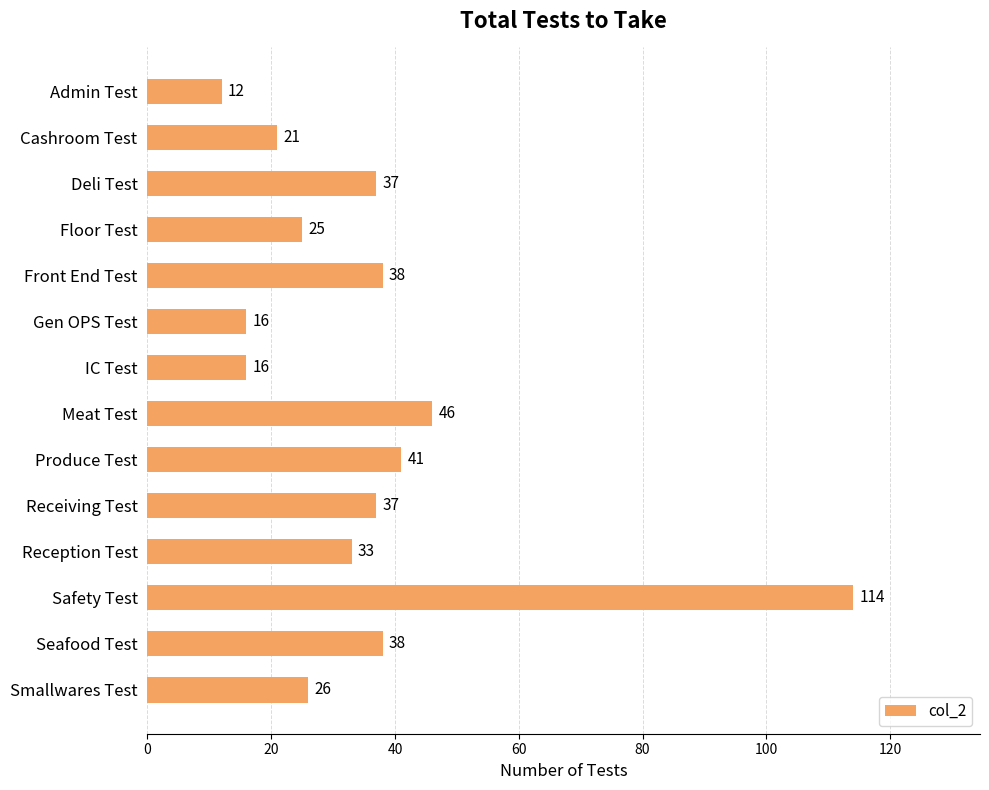

What is the ratio of the value at Floor Test to the value at Produce Test?

0.6